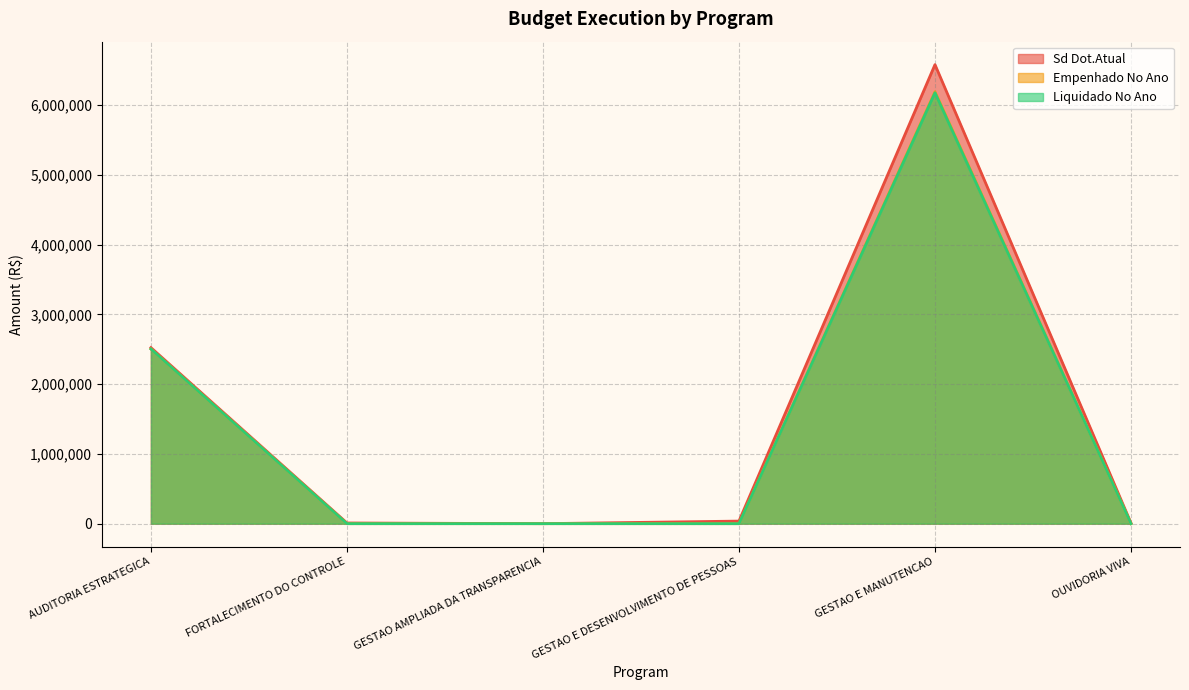

How many distinct data groups are displayed?

3